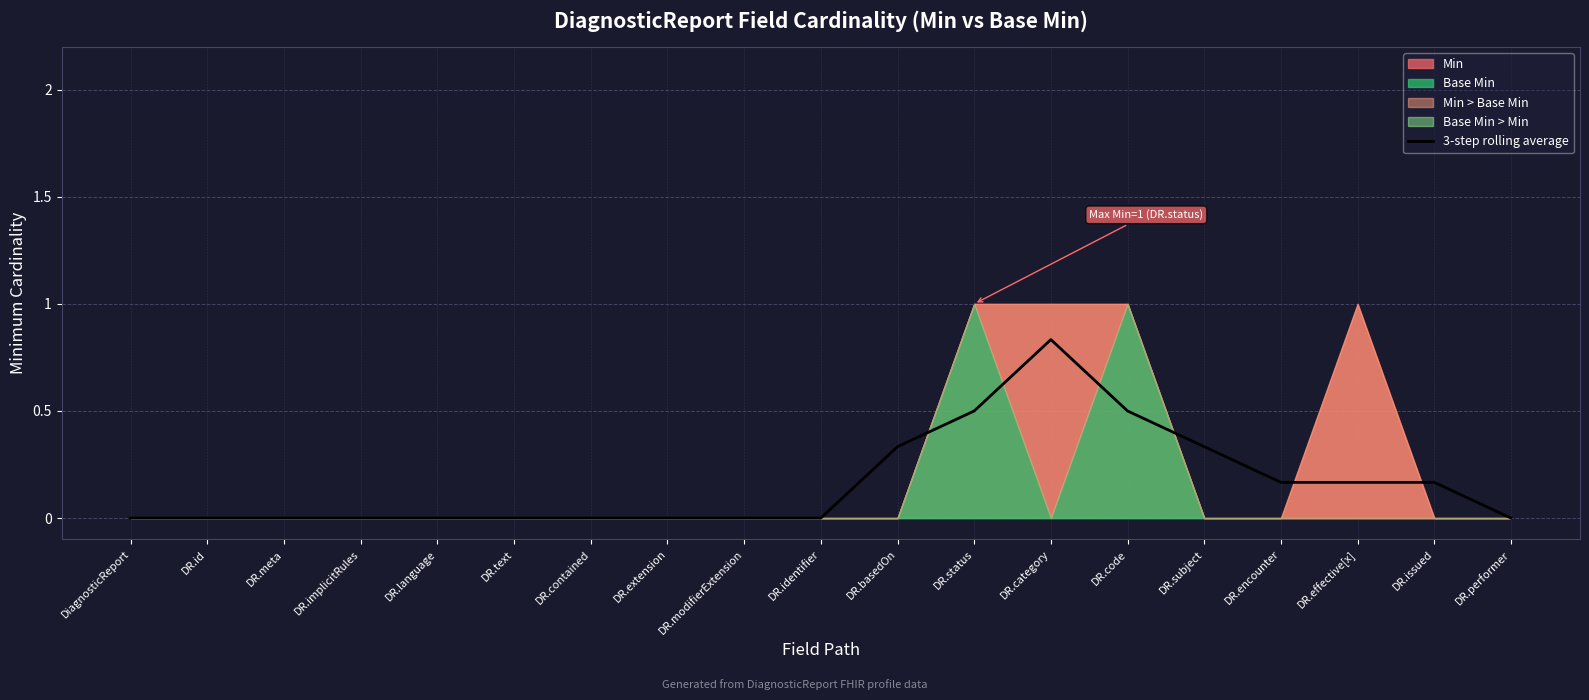

How many points are higher than both their immediate neighbors (excluding endpoints)?

1